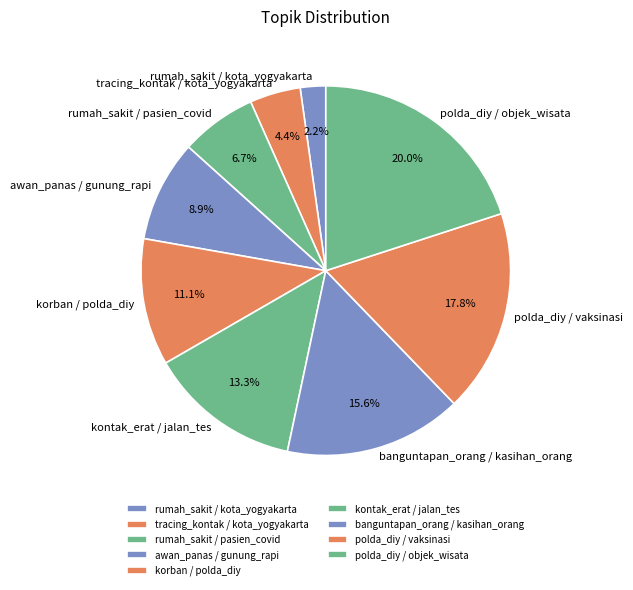

True or false: polda_diy / vaksinasi accounts for 18% of the total.

True